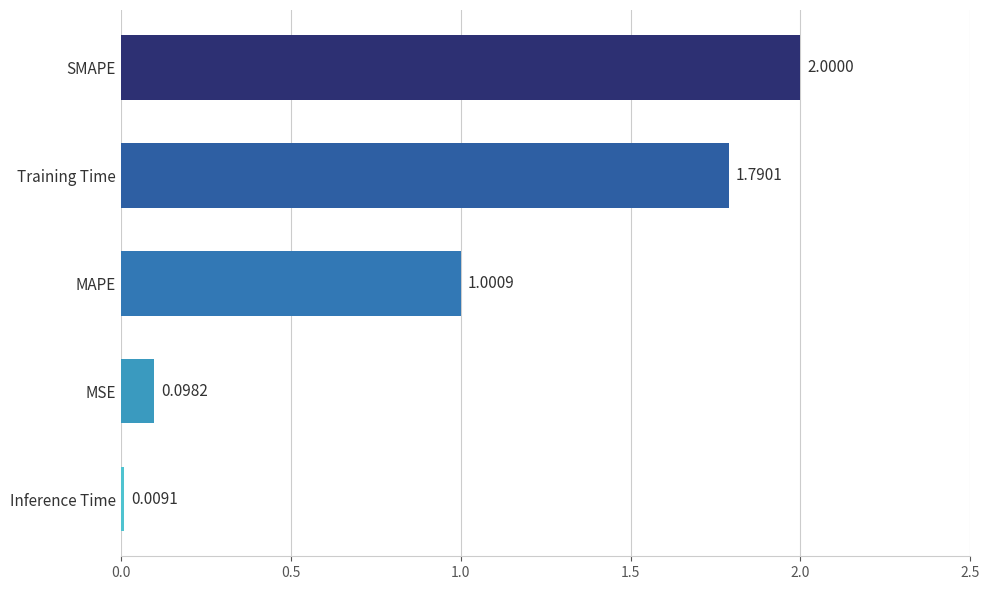

Rank the categories by value from highest to lowest.

SMAPE, Training Time, MAPE, MSE, Inference Time